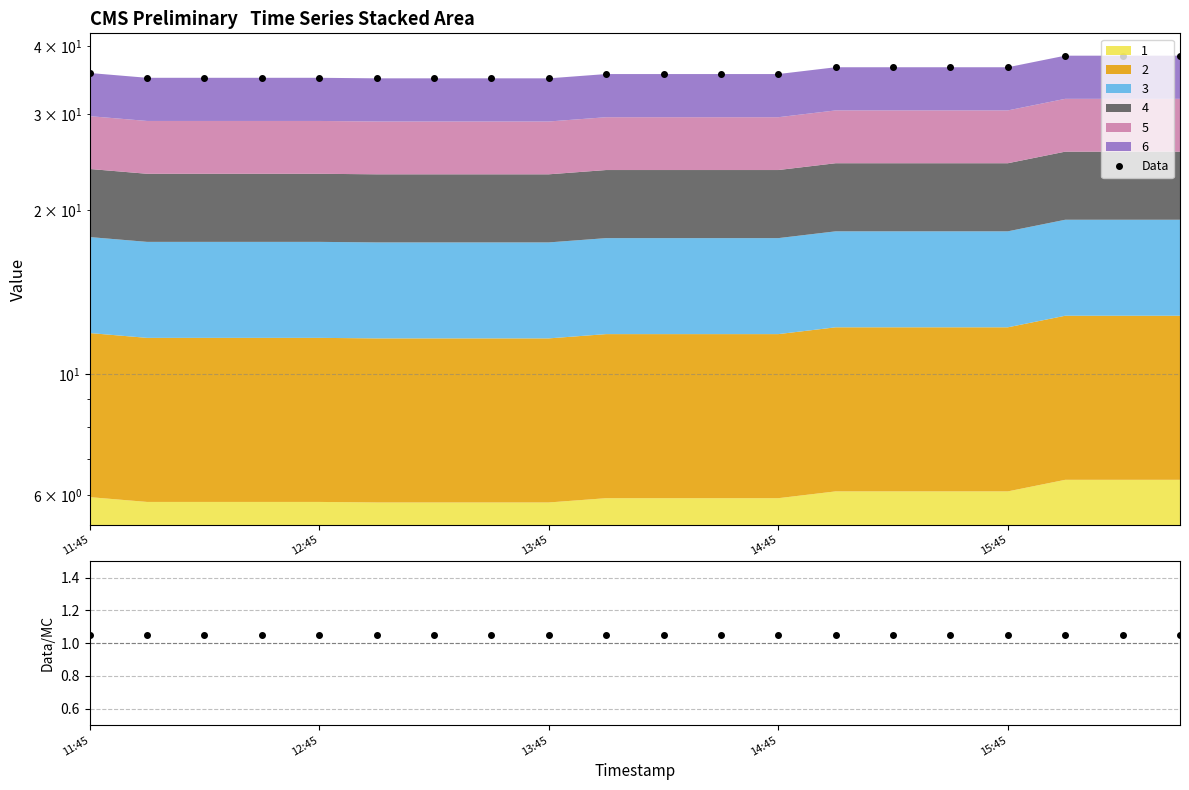

The value of Ratio at 14:45 is 0.6. True or false?

False